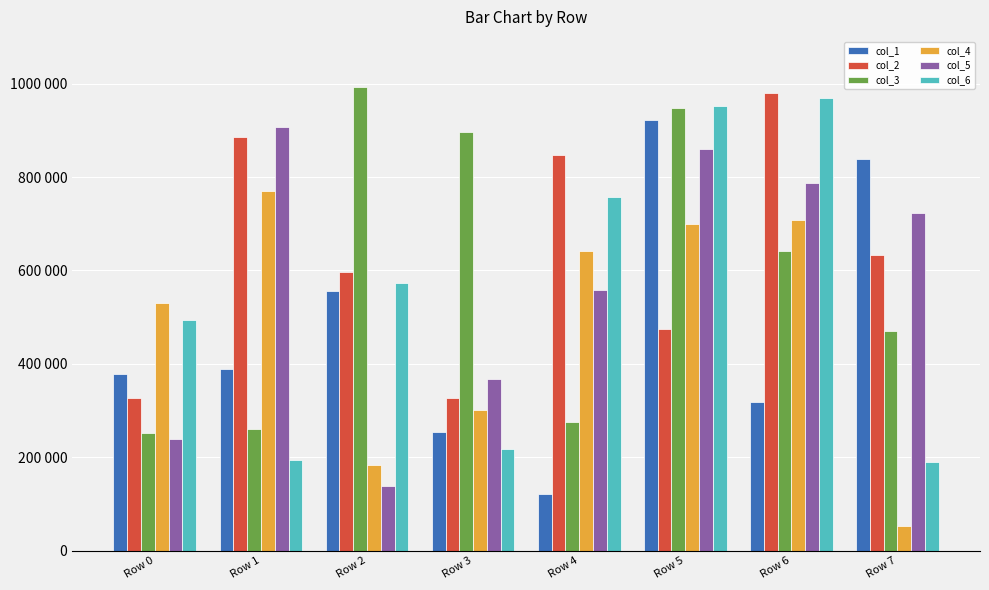

What is the lowest value of the col_3 series?

251847